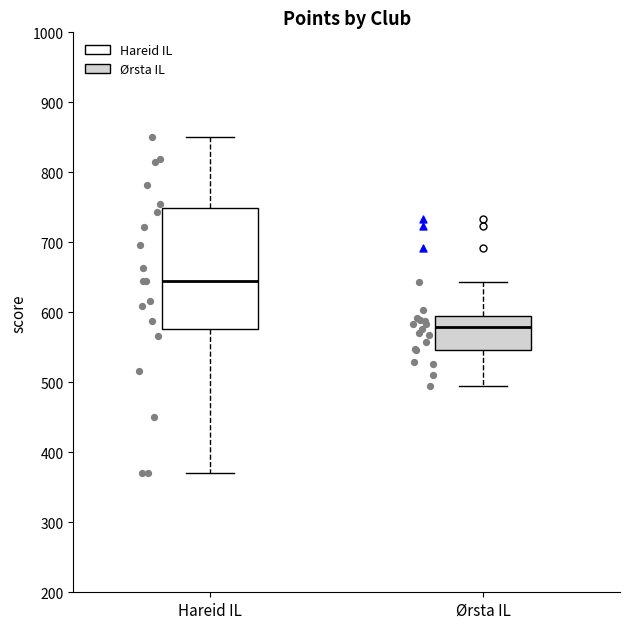

Comparing the boxes themselves (not the whiskers), which one is the tallest?

Hareid IL